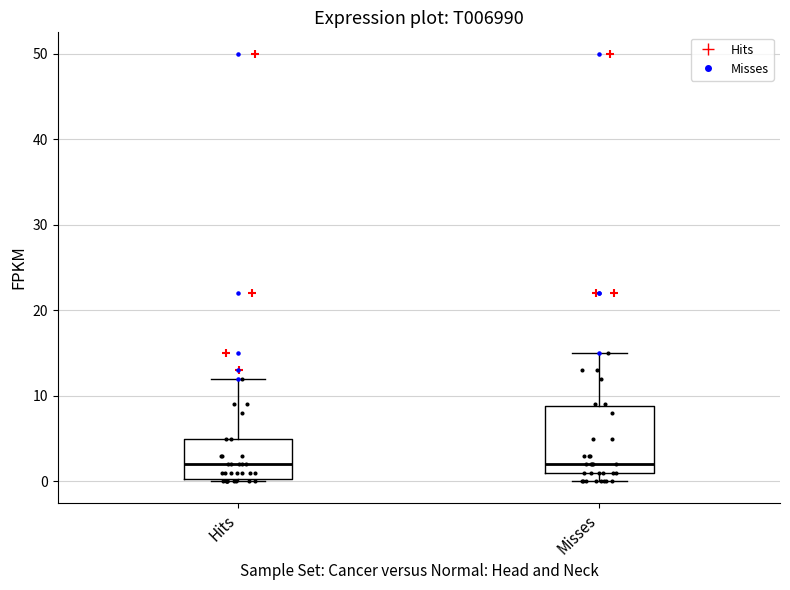

Where is the lower edge of the box for Misses on the y-axis? The values are not printed on the chart, so give them approximately, as read against the axis.

1